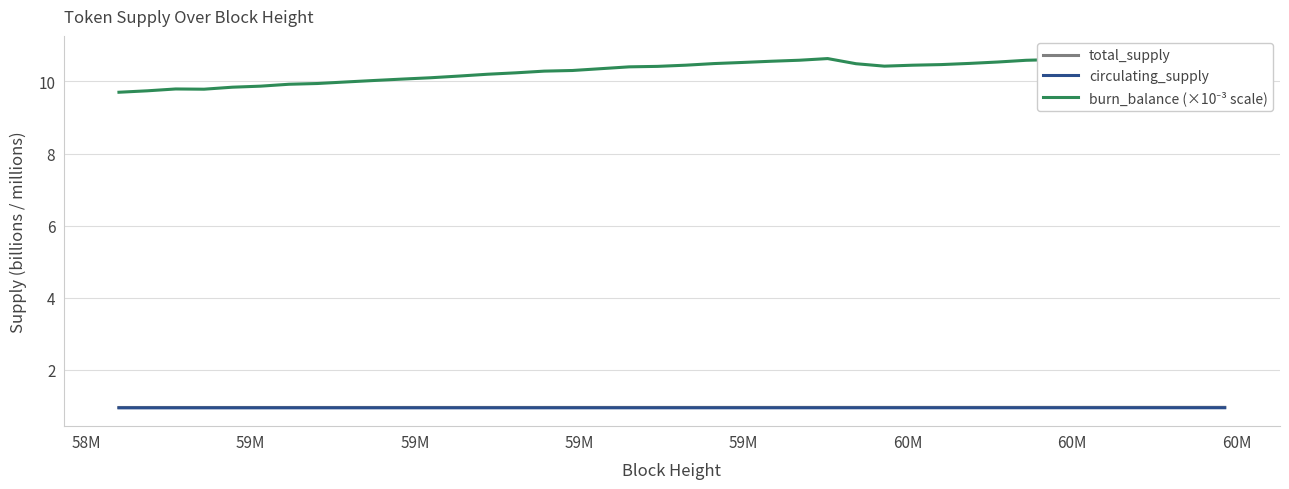

Reading left to right, what are all the values shown in this chart?

total_supply: 1.0	1.0	1.0	1.0	1.0	1.0	1.0	1.0	1.0	1.0	1.0	1.0	1.0	1.0	1.0	1.0	1.0	1.0	1.0	1.0	1.0	1.0	1.0	1.0	1.0	1.0	1.0	1.0	1.0	1.0	1.0	1.0	1.0	1.0	1.0	1.0	1.0	1.0	1.0	1.0
circulating_supply: 0.9	0.9	0.9	0.9	0.9	0.9	0.9	0.9	0.9	0.9	0.9	0.9	0.9	0.9	0.9	0.9	0.9	0.9	0.9	0.9	0.9	0.9	0.9	0.9	0.9	0.9	0.9	0.9	0.9	0.9	0.9	0.9	0.9	0.9	0.9	0.9	0.9	0.9	0.9	0.9
burn_balance (×10⁻³ scale): 9.7	9.7	9.8	9.8	9.8	9.9	9.9	9.9	10.0	10.0	10.1	10.1	10.1	10.2	10.2	10.3	10.3	10.4	10.4	10.4	10.5	10.5	10.5	10.6	10.6	10.6	10.5	10.4	10.5	10.5	10.5	10.5	10.6	10.6	10.6	10.7	10.7	10.7	10.7	10.8